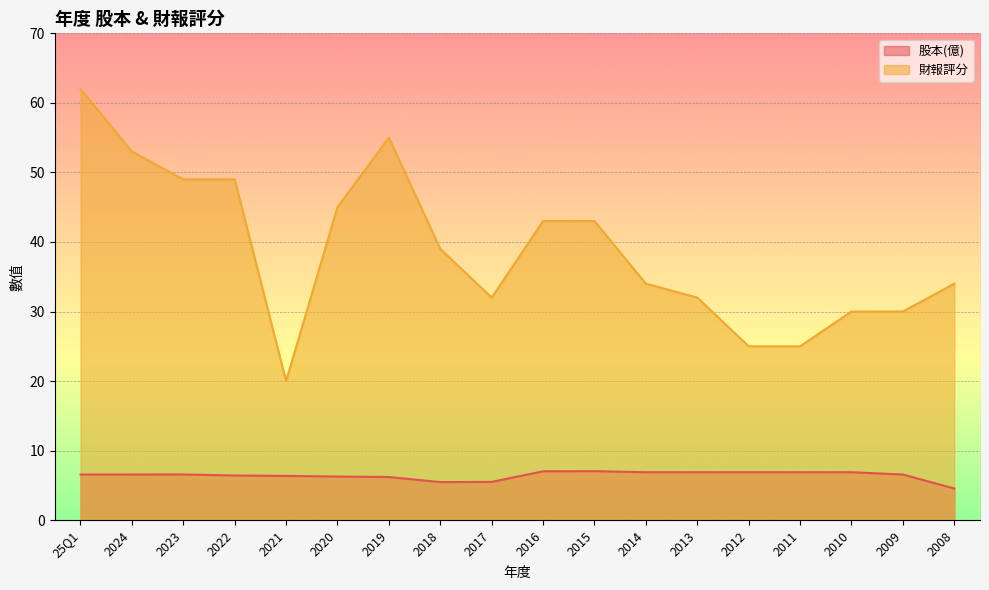

What is the smallest value displayed?

4.5